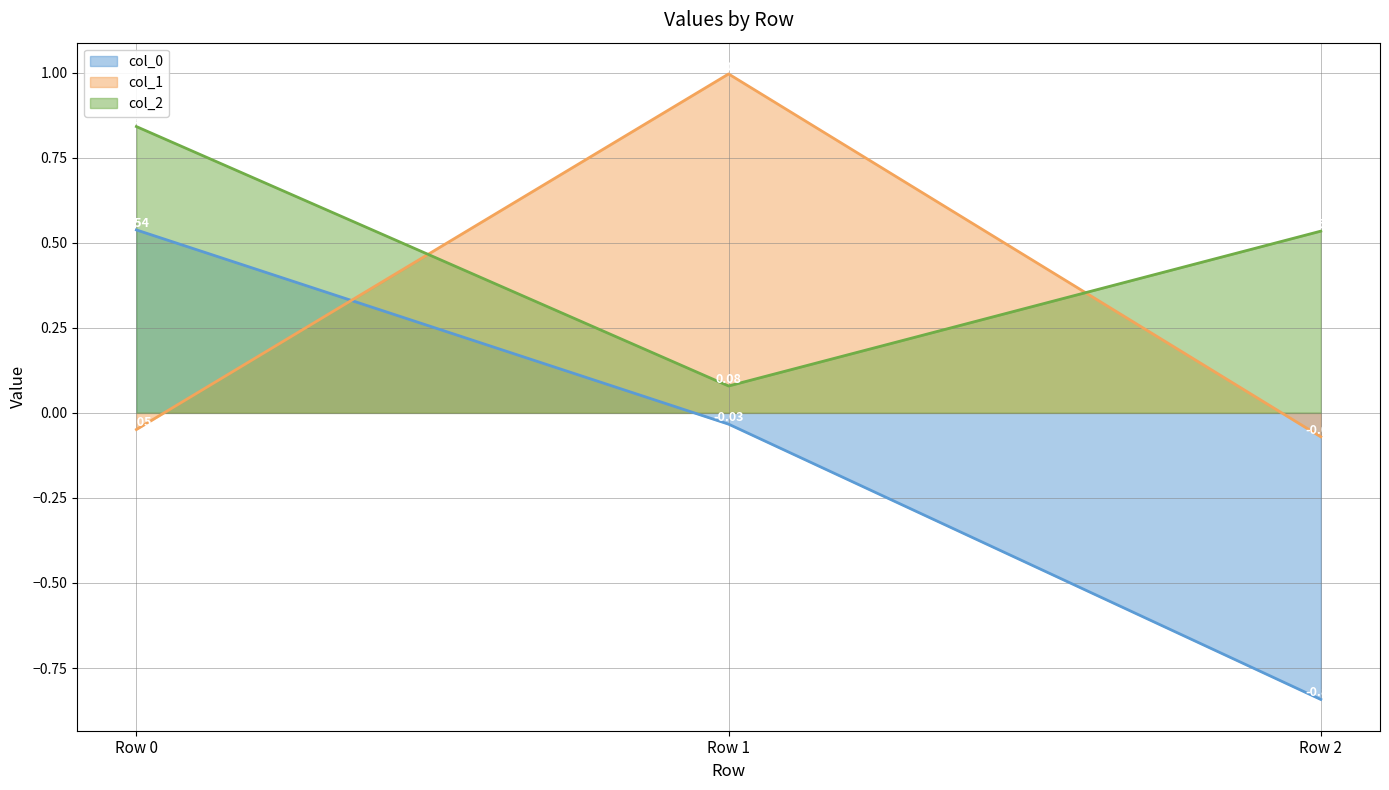

What is the value of the col_2 point at the 2nd from the left?

0.1